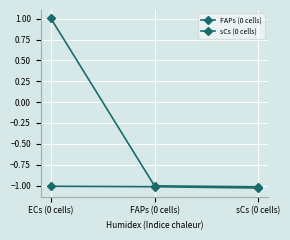

What is the approximate value of FAPs (0 cells) at sCs (0 cells)?

-1.0